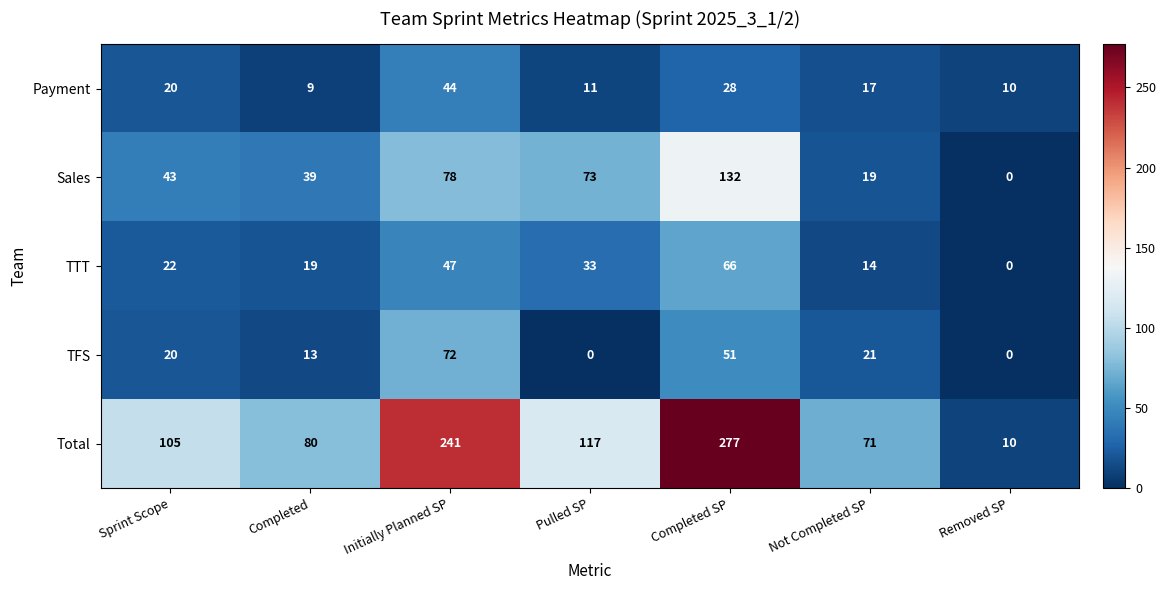

What is the greatest value displayed?

277